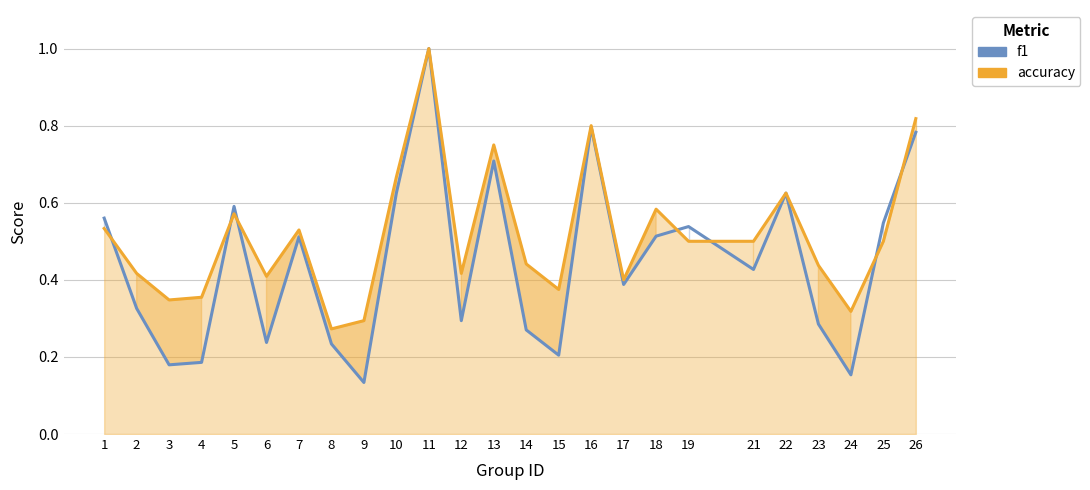

Reading right to left, transcribe all the data shown in this chart.

f1: 26=0.8	25=0.5	24=0.2	23=0.3	22=0.6	21=0.4	19=0.5	18=0.5	17=0.4	16=0.8	15=0.2	14=0.3	13=0.7	12=0.3	11=1.0	10=0.6	9=0.1	8=0.2	7=0.5	6=0.2	5=0.6	4=0.2	3=0.2	2=0.3	1=0.6
accuracy: 26=0.8	25=0.5	24=0.3	23=0.4	22=0.6	21=0.5	19=0.5	18=0.6	17=0.4	16=0.8	15=0.4	14=0.4	13=0.8	12=0.4	11=1.0	10=0.7	9=0.3	8=0.3	7=0.5	6=0.4	5=0.6	4=0.4	3=0.3	2=0.4	1=0.5